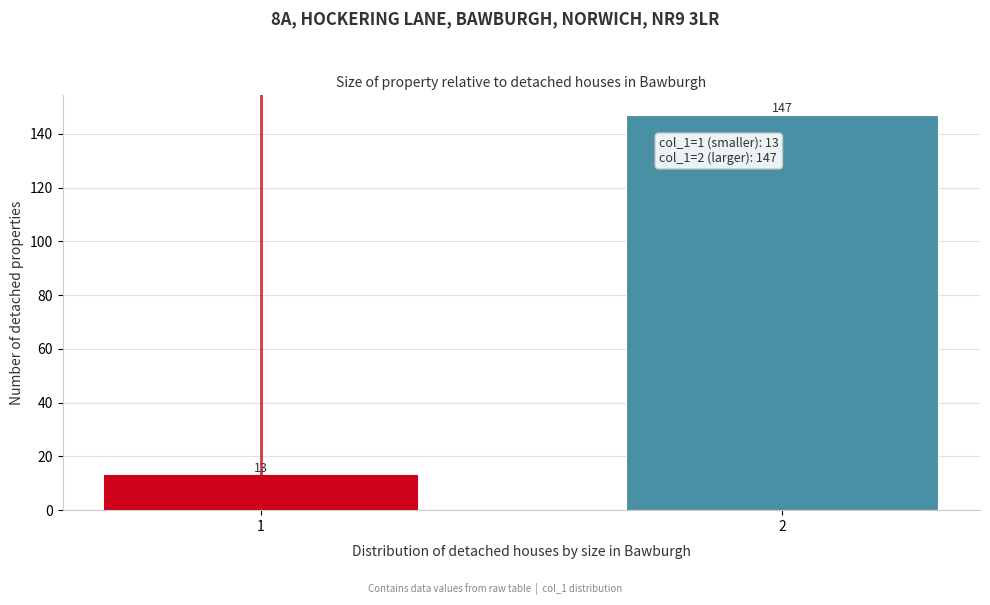

Reading left to right, transcribe all the data shown in this chart.

13	147